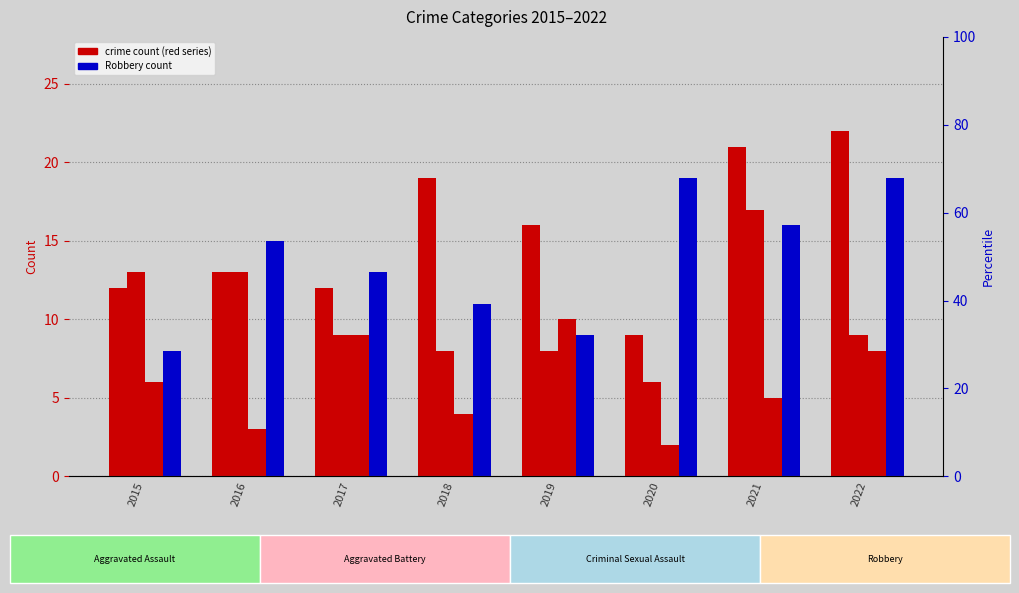

What is the total value across all series at 2022?

58